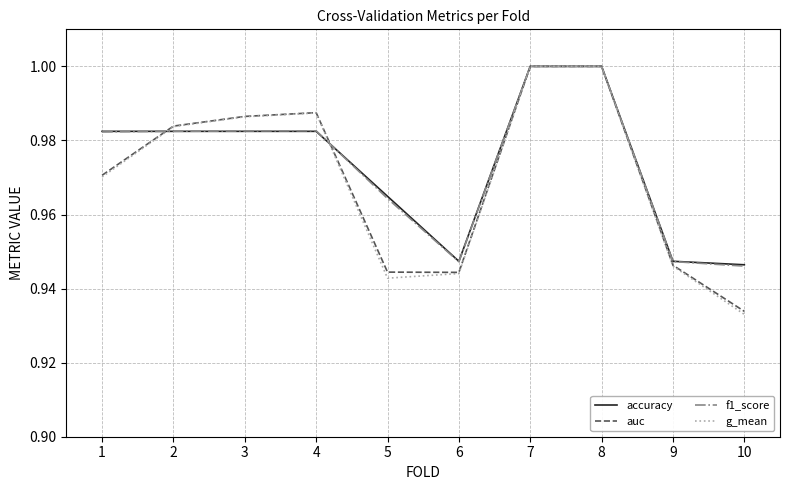

Which series has the widest spread of values?

g_mean